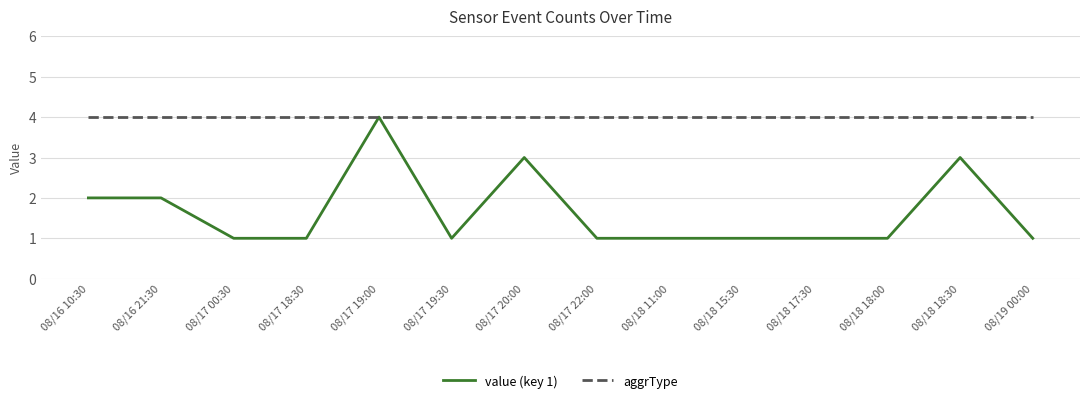

At which category is the sum across all series the highest?

08/17 19:00